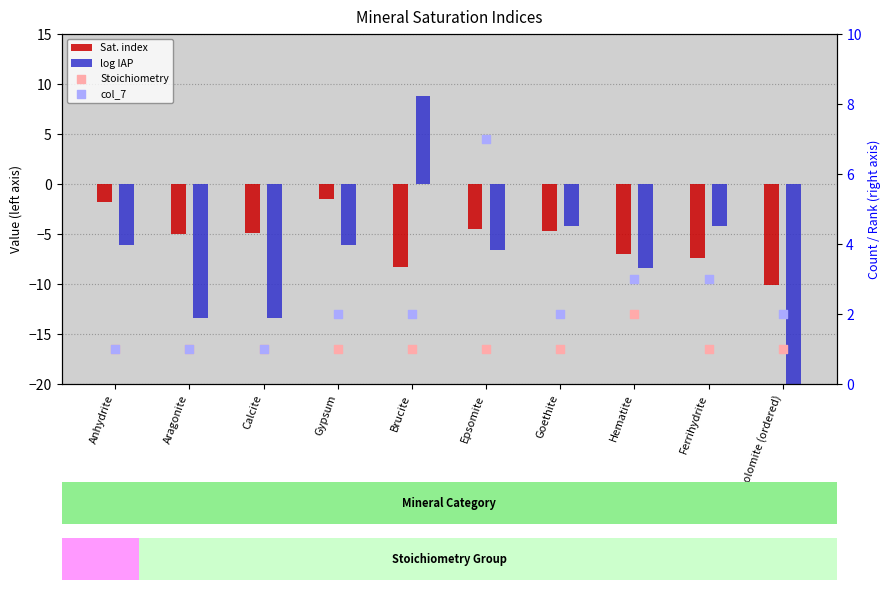

Which series has the largest Y range (max minus min)?

log IAP